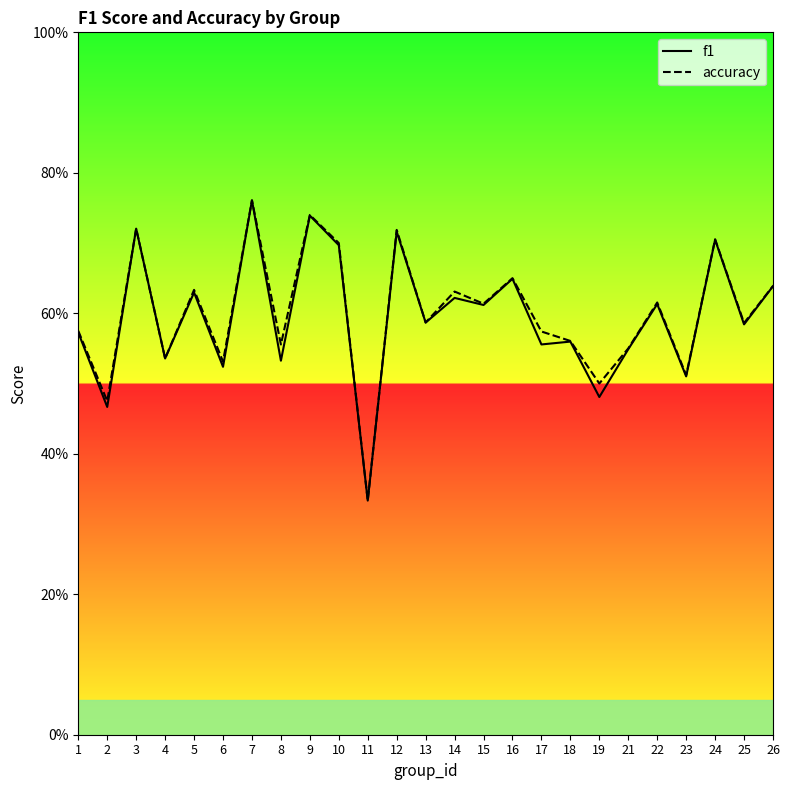

The value of accuracy at 14 is 0.2. True or false?

False